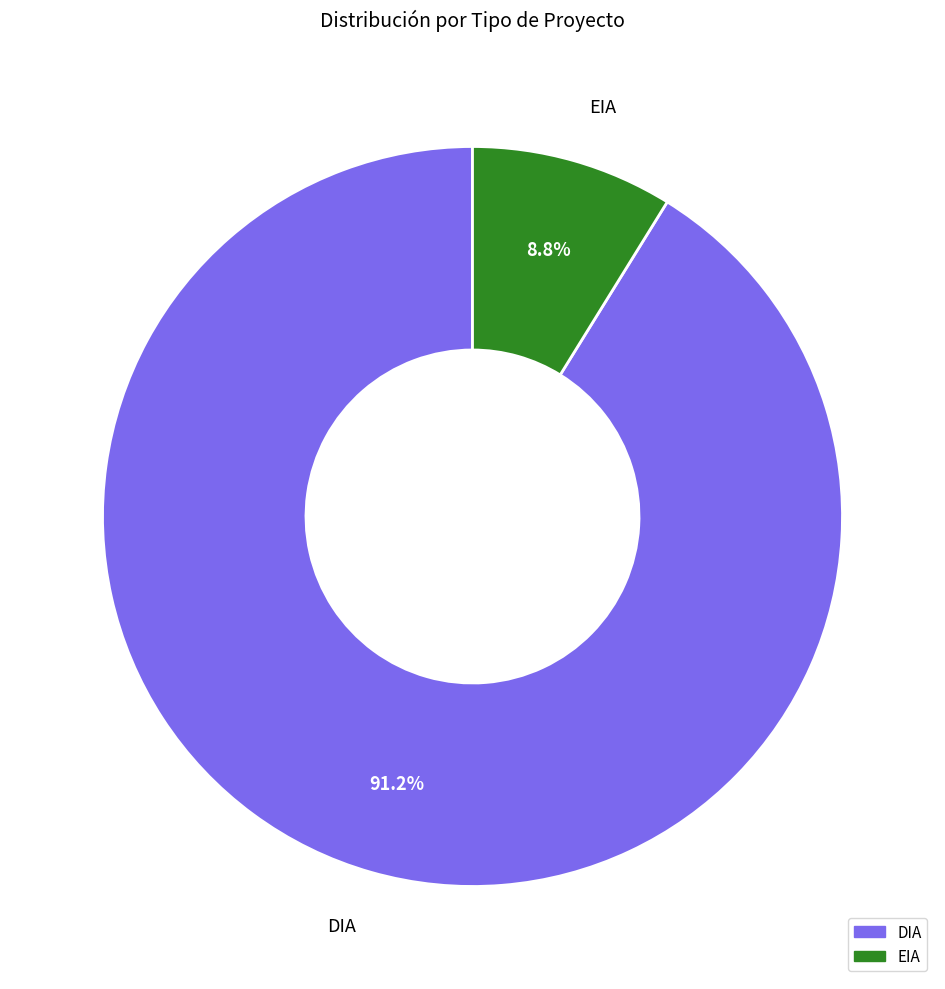

Which slice represents more than half of the pie?

DIA